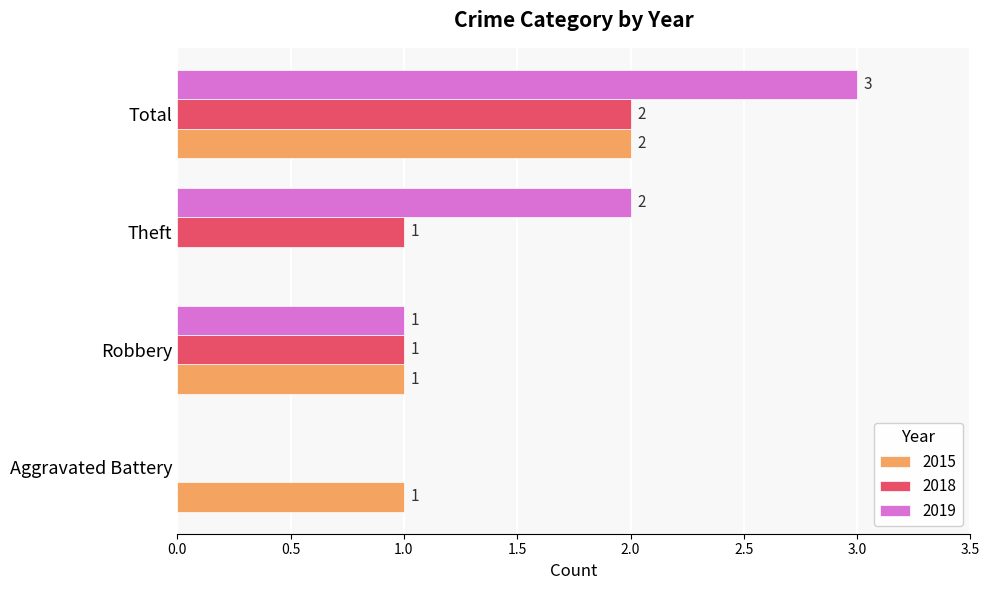

At which category is the sum across all series the highest?

Total